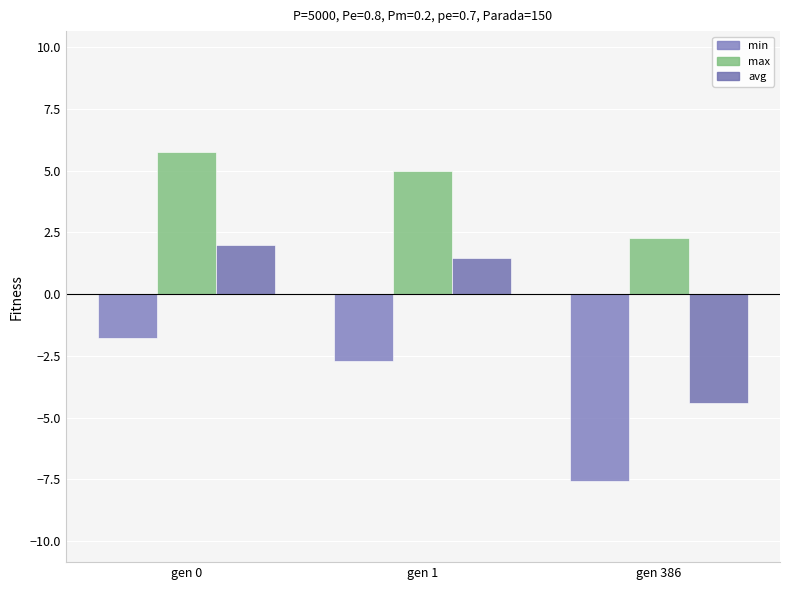

What are all the series names shown in the legend?

min, max, avg